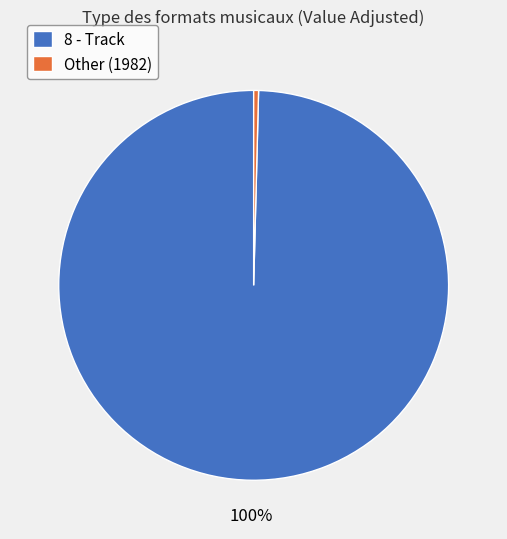

Do 8 - Track and Other (1982) together represent more than half of the pie?

Yes